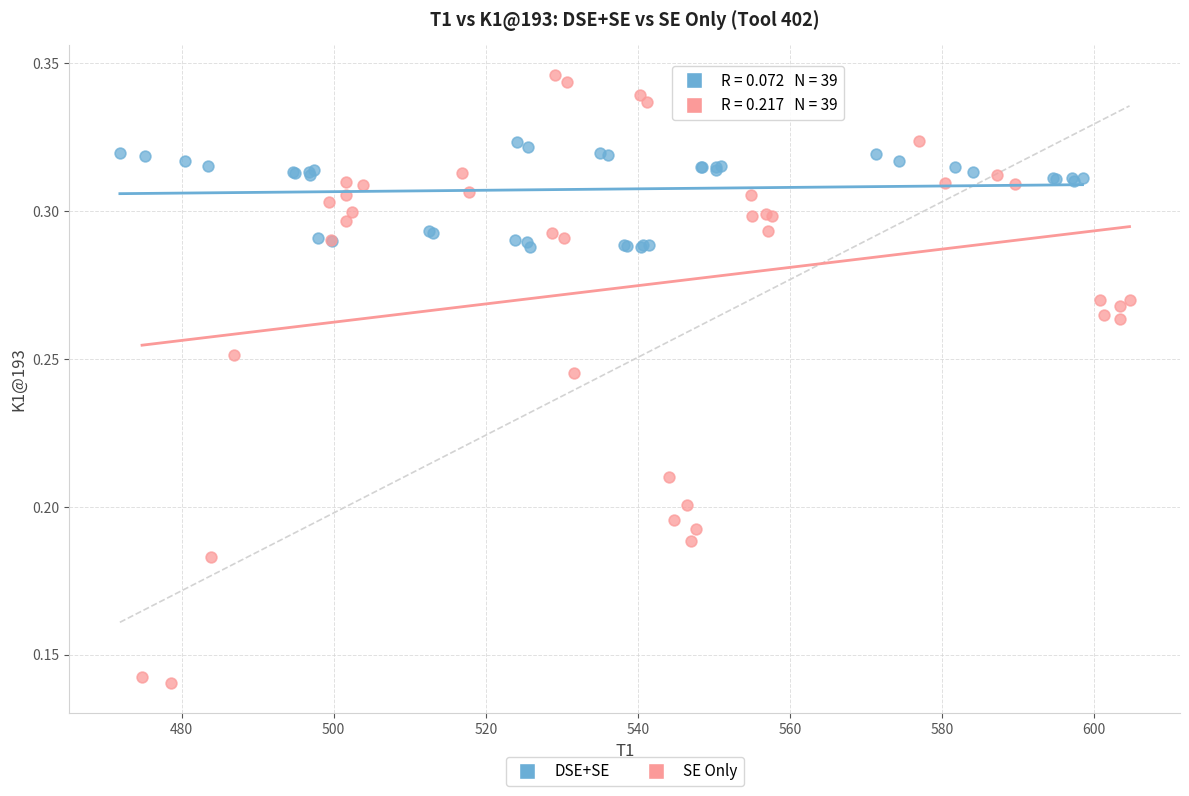

Which series contains the highest Y value?

SE Only